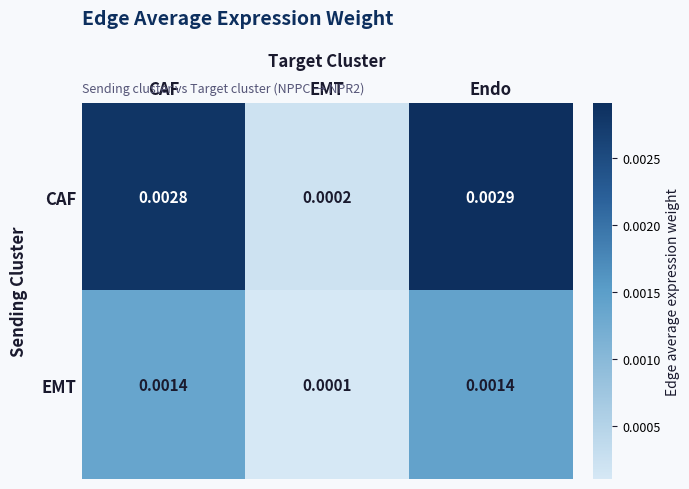

At which label does EMT reach its minimum?

EMT